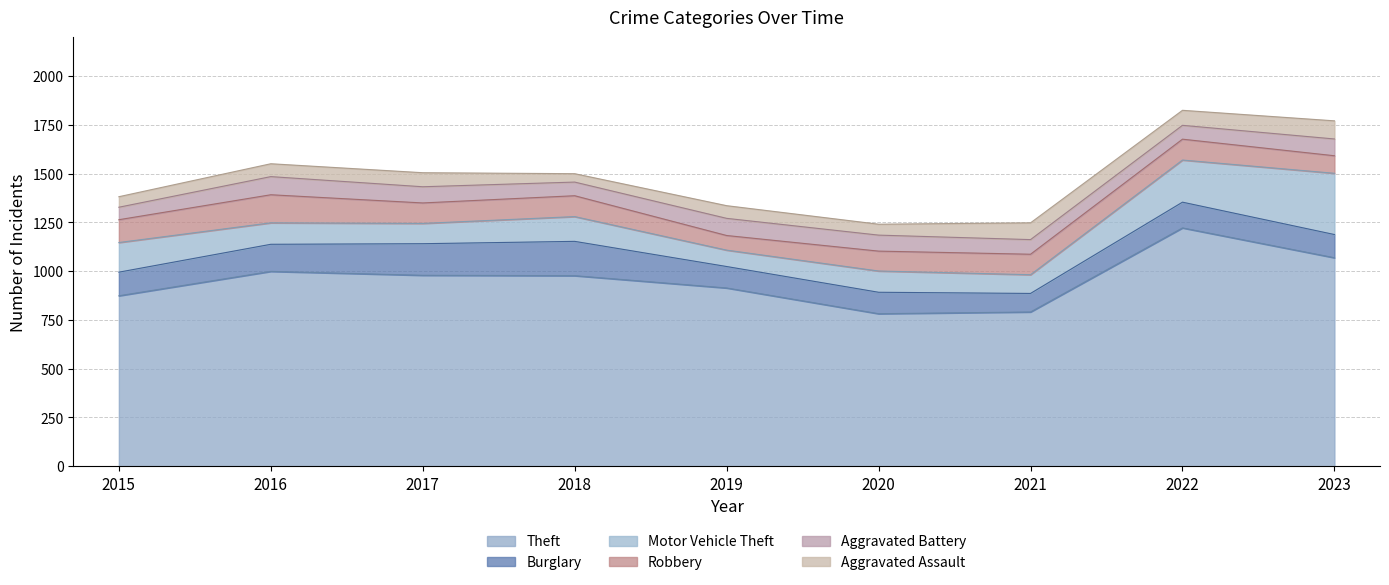

Between 2022 and 2016, which is larger?

2022